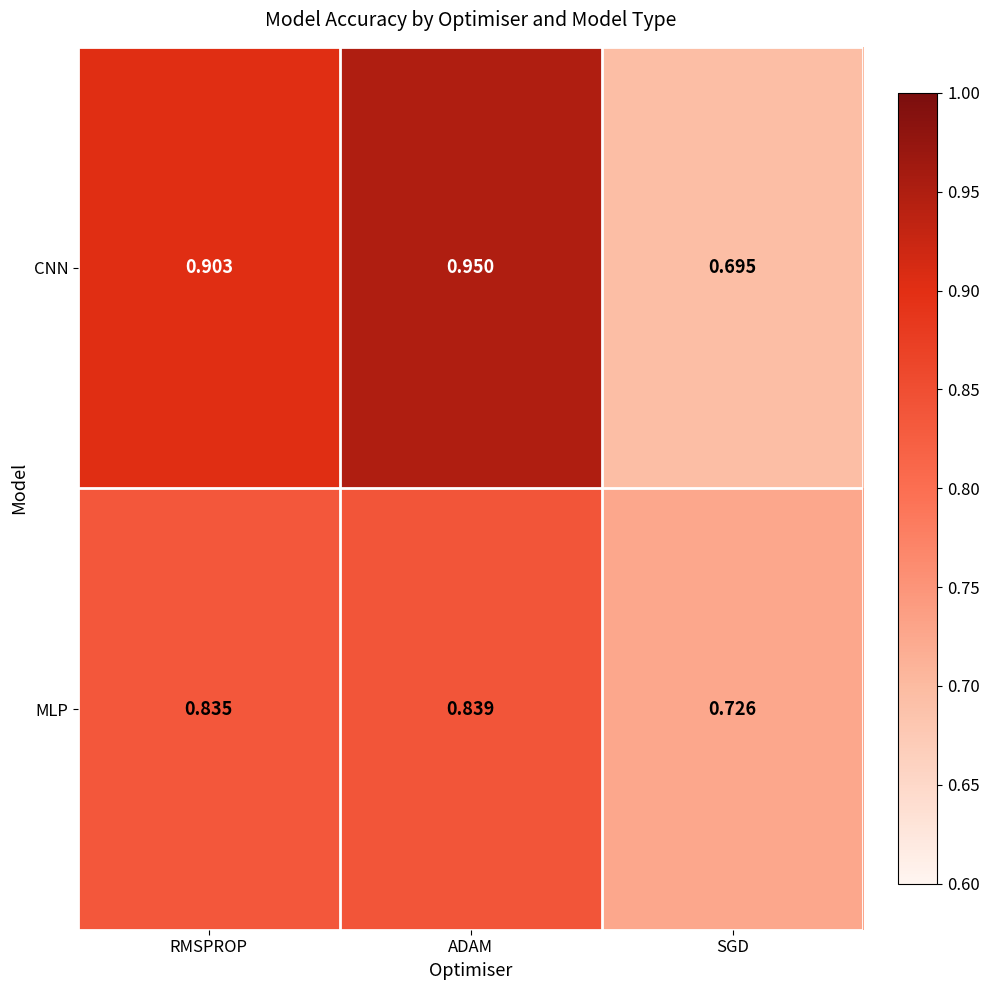

At which category does the chart reach its minimum across all series?

SGD